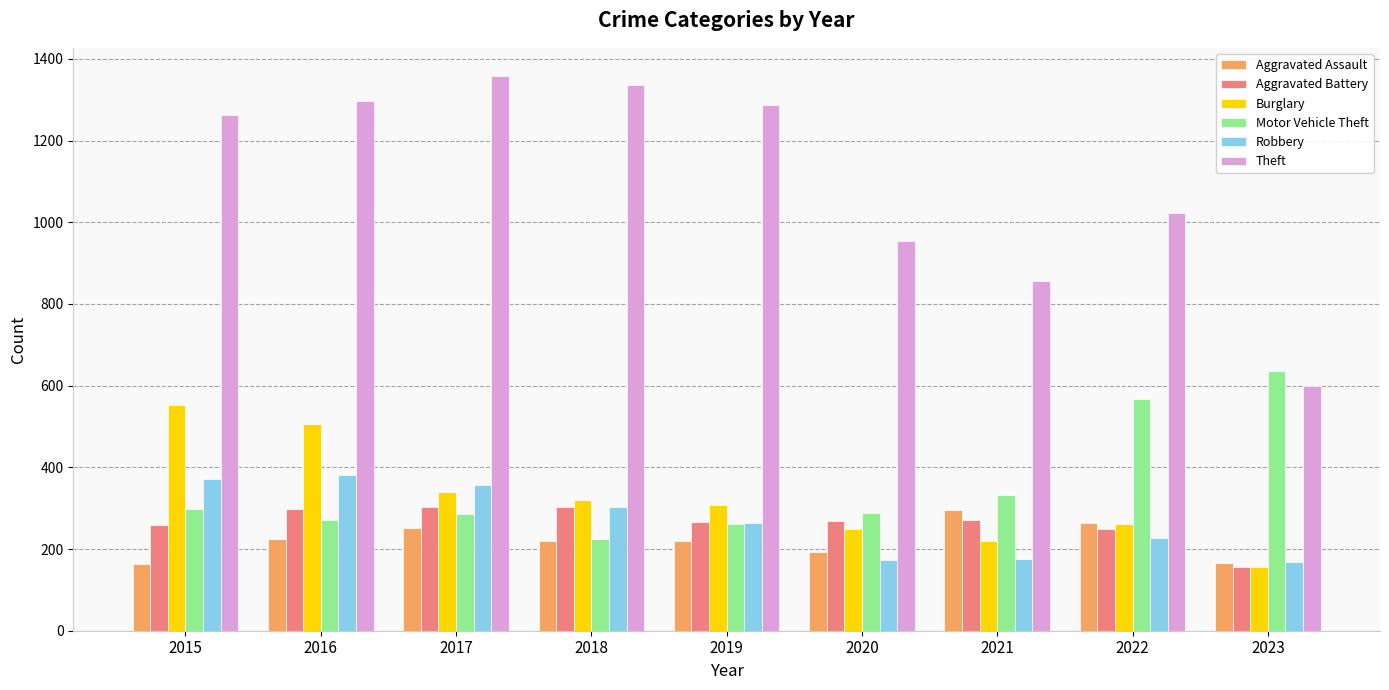

Which category has the lowest value in the Theft series?

2023